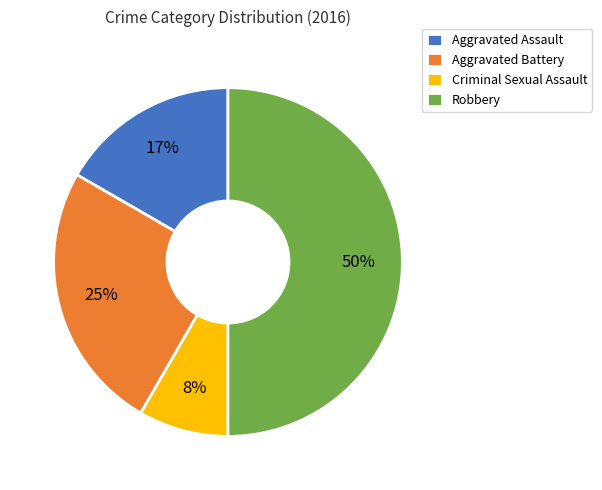

Which slice is the smallest?

Criminal Sexual Assault